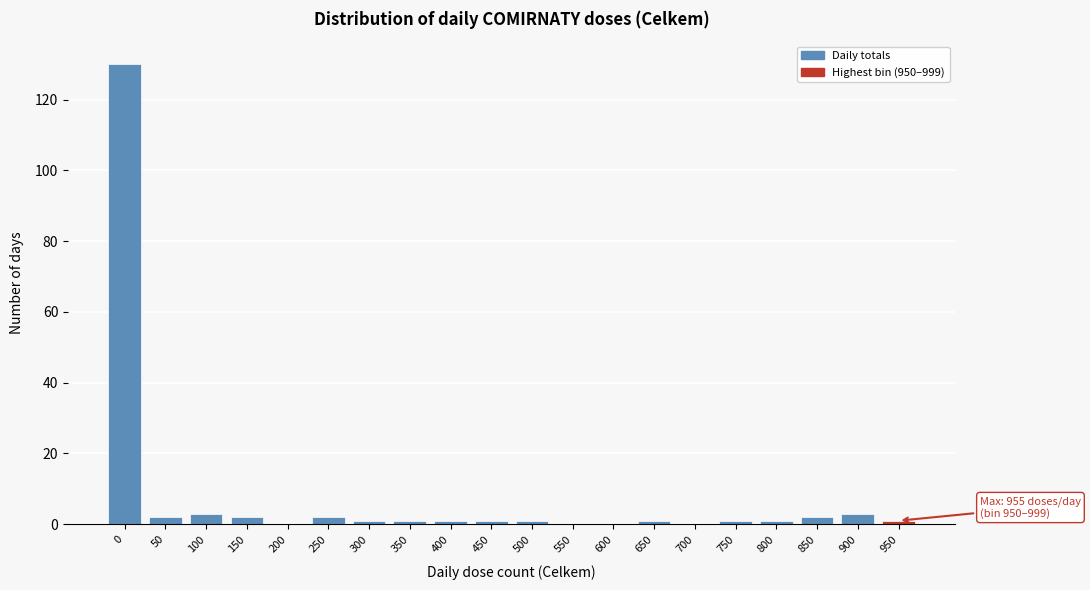

Reading left to right, what are all the values shown in this chart?

0=130	50=2	100=3	150=2	200=0	250=2	300=1	350=1	400=1	450=1	500=1	550=0	600=0	650=1	700=0	750=1	800=1	850=2	900=3	950=1